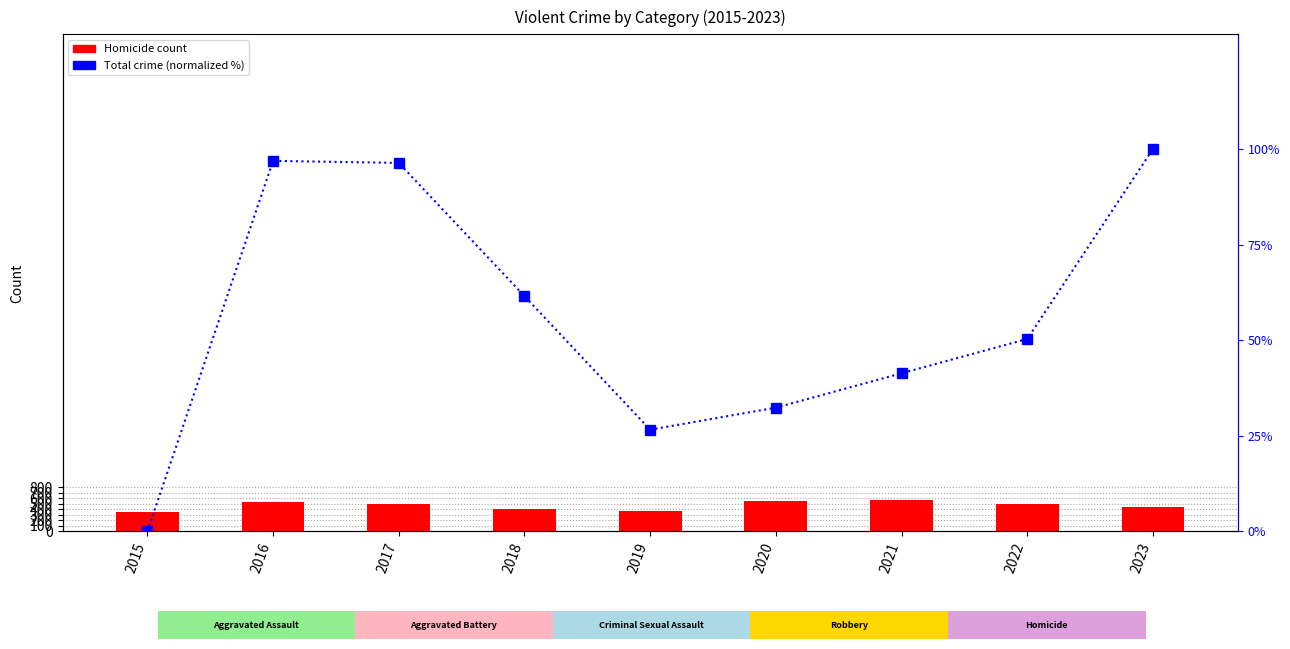

List the series in order of their overall mean, lowest first.

Total (normalized %), Homicide